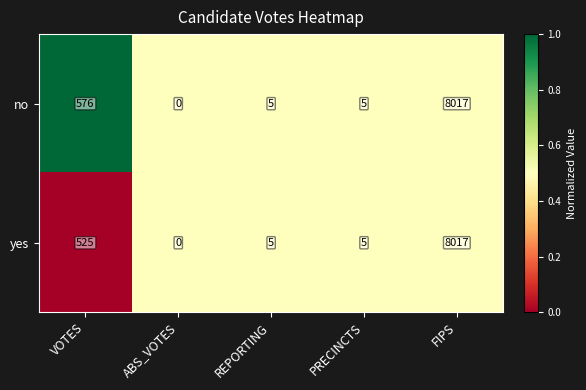

The no series shows 5 at PRECINCTS. True or false?

True